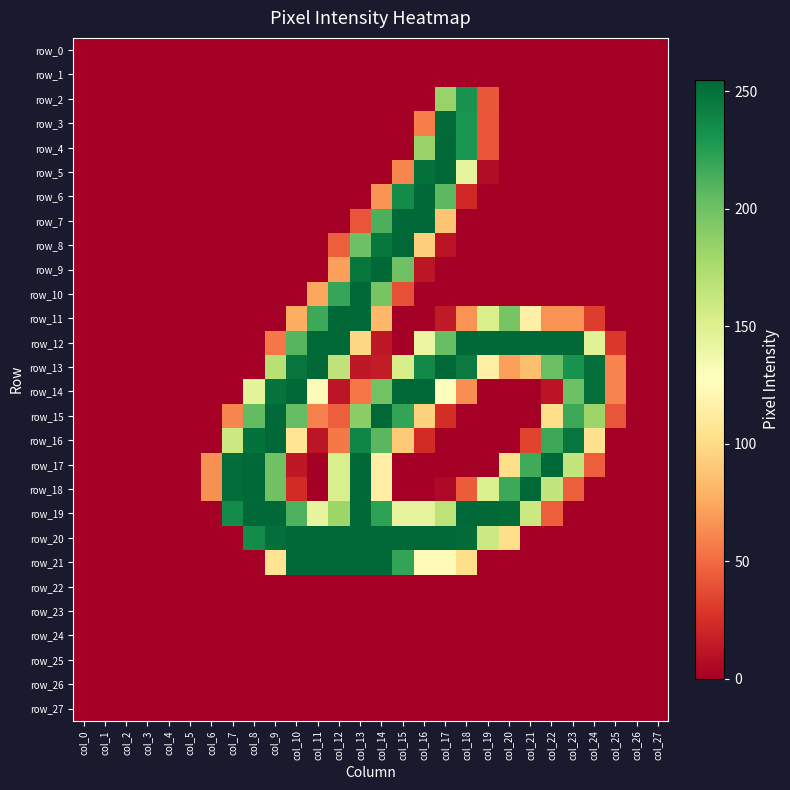

What is the total value across all series at col_6?

130